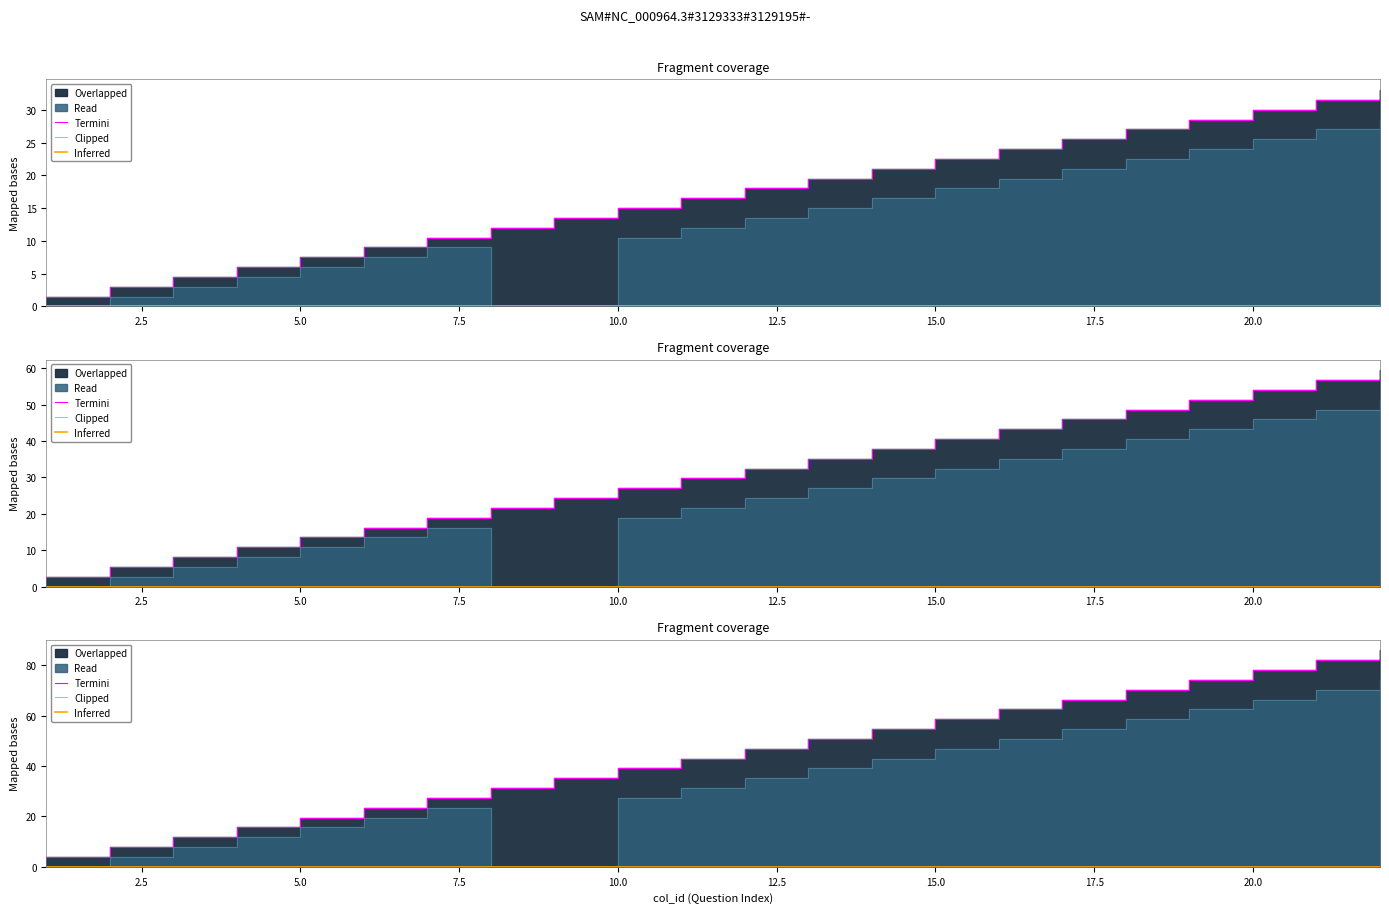

What is the total value across all series at 17?

46.5